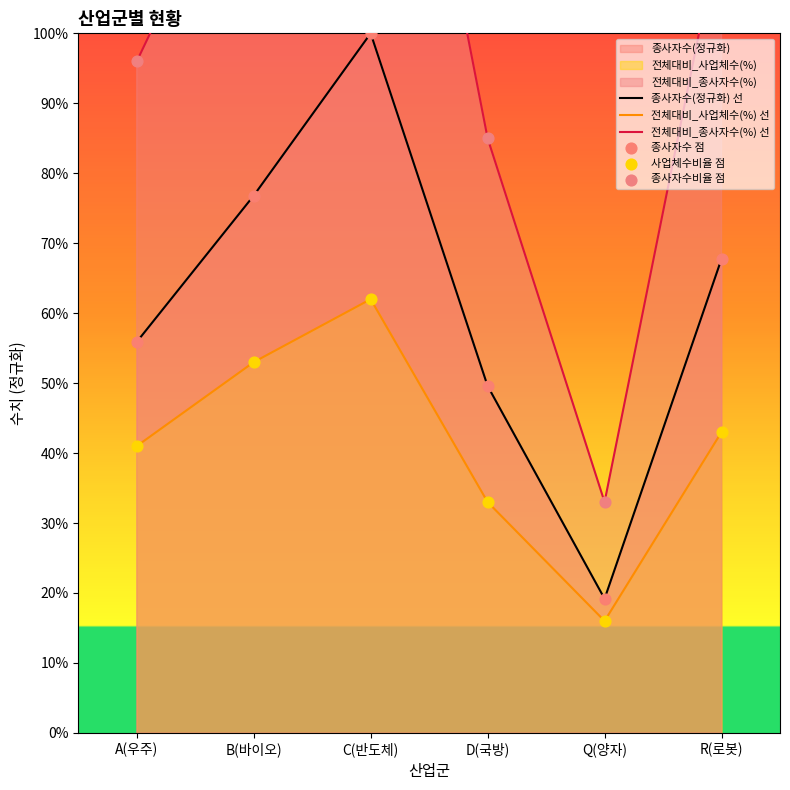

At how many categories does at least one series exceed 116?

2